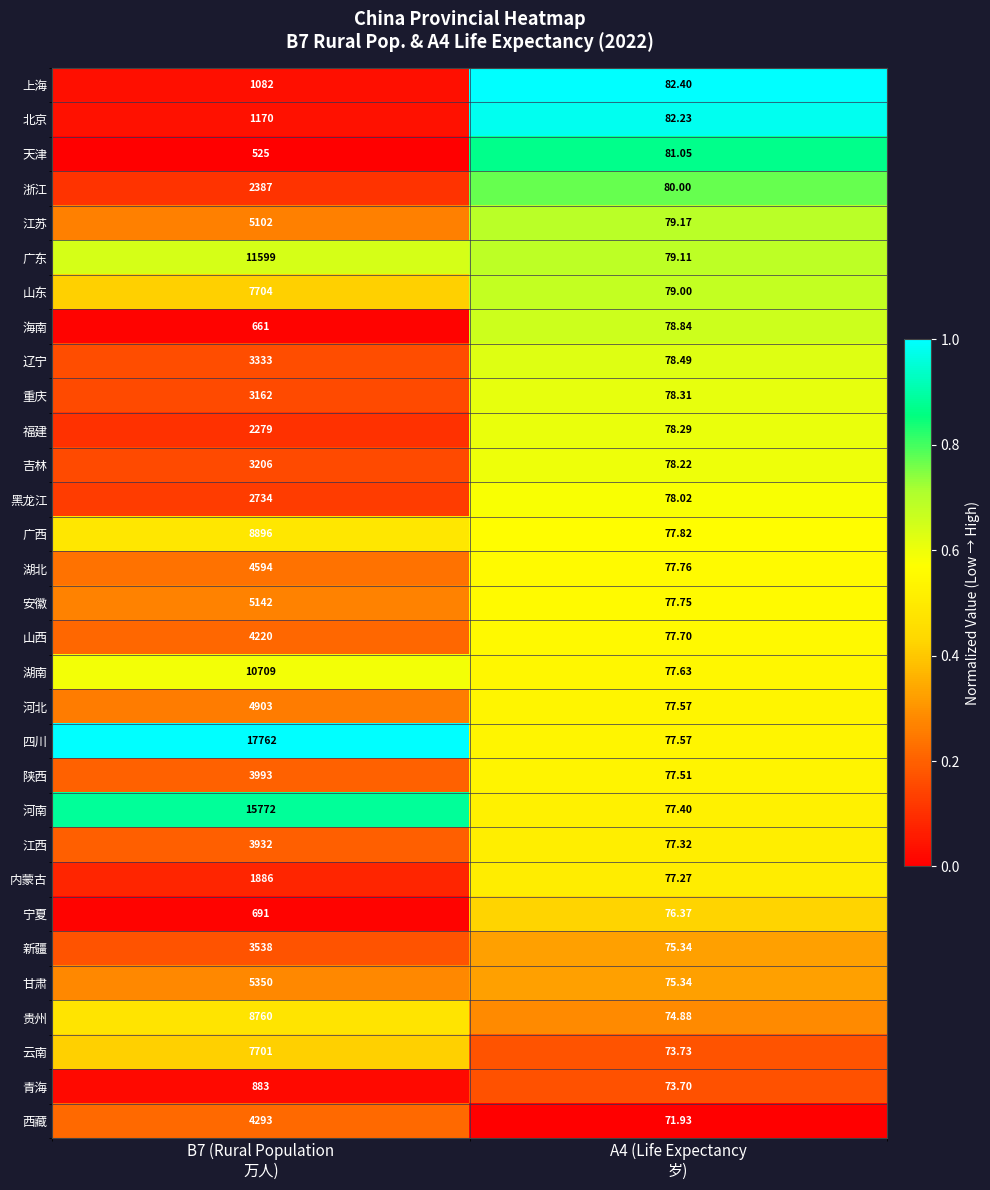

Which series has the largest total across all categories?

四川